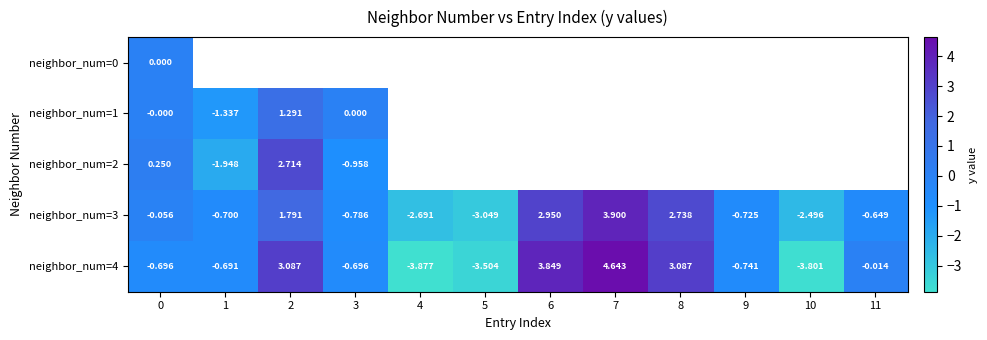

How many values in the neighbor_num=4 series exceed 0?

4